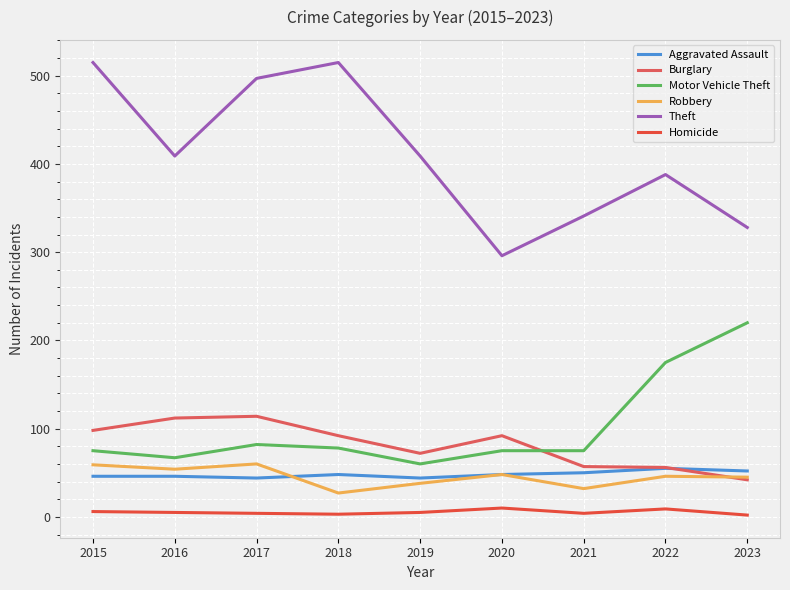

True or false: Homicide and Motor Vehicle Theft intersect in this chart.

False